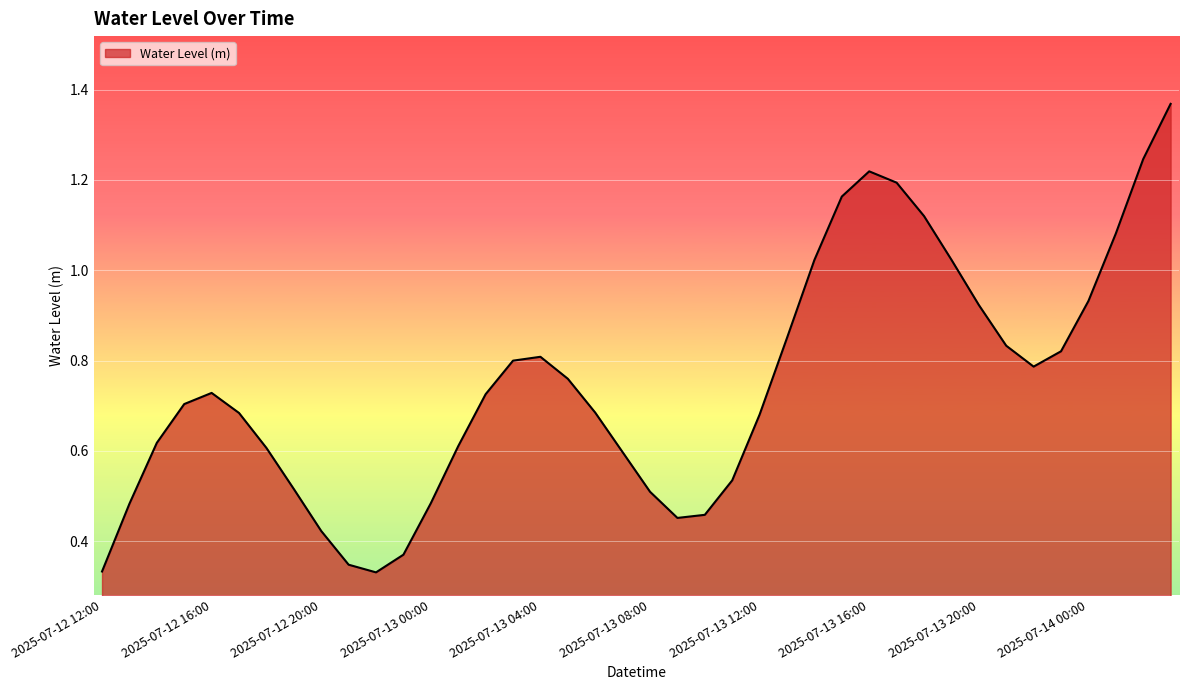

Where is the first local maximum?

2025-07-12 16:00